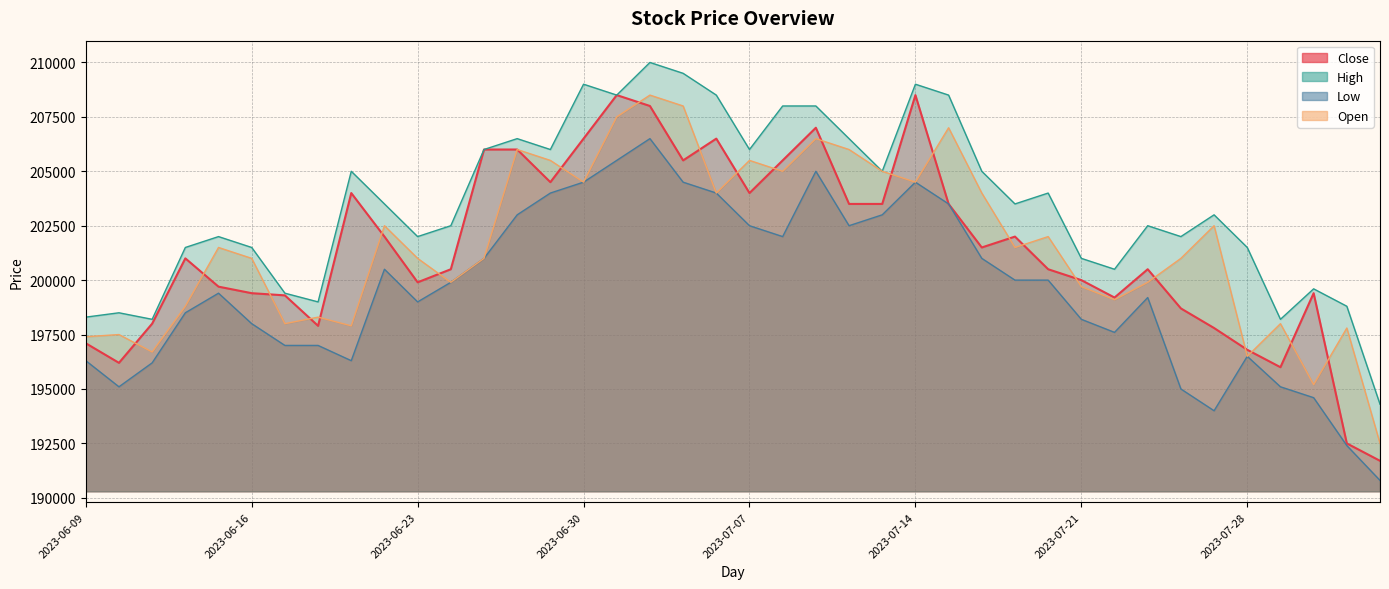

Reading left to right, what are all the values shown in this chart?

Close: 2023-06-09=197100	2023-06-12=196200	2023-06-13=198000	2023-06-14=201000	2023-06-15=199700	2023-06-16=199400	2023-06-19=199300	2023-06-20=197900	2023-06-21=204000	2023-06-22=202000	2023-06-23=199900	2023-06-26=200500	2023-06-27=206000	2023-06-28=206000	2023-06-29=204500	2023-06-30=206500	2023-07-03=208500	2023-07-04=208000	2023-07-05=205500	2023-07-06=206500	2023-07-07=204000	2023-07-10=205500	2023-07-11=207000	2023-07-12=203500	2023-07-13=203500	2023-07-14=208500	2023-07-17=203500	2023-07-18=201500	2023-07-19=202000	2023-07-20=200500	2023-07-21=200000	2023-07-24=199200	2023-07-25=200500	2023-07-26=198700	2023-07-27=197800	2023-07-28=196800	2023-07-31=196000	2023-08-01=199400	2023-08-02=192500	2023-08-03=191700
High: 2023-06-09=198300	2023-06-12=198500	2023-06-13=198200	2023-06-14=201500	2023-06-15=202000	2023-06-16=201500	2023-06-19=199400	2023-06-20=199000	2023-06-21=205000	2023-06-22=203500	2023-06-23=202000	2023-06-26=202500	2023-06-27=206000	2023-06-28=206500	2023-06-29=206000	2023-06-30=209000	2023-07-03=208500	2023-07-04=210000	2023-07-05=209500	2023-07-06=208500	2023-07-07=206000	2023-07-10=208000	2023-07-11=208000	2023-07-12=206500	2023-07-13=205000	2023-07-14=209000	2023-07-17=208500	2023-07-18=205000	2023-07-19=203500	2023-07-20=204000	2023-07-21=201000	2023-07-24=200500	2023-07-25=202500	2023-07-26=202000	2023-07-27=203000	2023-07-28=201500	2023-07-31=198200	2023-08-01=199600	2023-08-02=198800	2023-08-03=194300
Low: 2023-06-09=196300	2023-06-12=195100	2023-06-13=196200	2023-06-14=198500	2023-06-15=199400	2023-06-16=198000	2023-06-19=197000	2023-06-20=197000	2023-06-21=196300	2023-06-22=200500	2023-06-23=199000	2023-06-26=199900	2023-06-27=201000	2023-06-28=203000	2023-06-29=204000	2023-06-30=204500	2023-07-03=205500	2023-07-04=206500	2023-07-05=204500	2023-07-06=204000	2023-07-07=202500	2023-07-10=202000	2023-07-11=205000	2023-07-12=202500	2023-07-13=203000	2023-07-14=204500	2023-07-17=203500	2023-07-18=201000	2023-07-19=200000	2023-07-20=200000	2023-07-21=198200	2023-07-24=197600	2023-07-25=199200	2023-07-26=195000	2023-07-27=194000	2023-07-28=196500	2023-07-31=195100	2023-08-01=194600	2023-08-02=192400	2023-08-03=190800
Open: 2023-06-09=197400	2023-06-12=197500	2023-06-13=196700	2023-06-14=198800	2023-06-15=201500	2023-06-16=201000	2023-06-19=198000	2023-06-20=198300	2023-06-21=197900	2023-06-22=202500	2023-06-23=201000	2023-06-26=199900	2023-06-27=201000	2023-06-28=206000	2023-06-29=205500	2023-06-30=204500	2023-07-03=207500	2023-07-04=208500	2023-07-05=208000	2023-07-06=204000	2023-07-07=205500	2023-07-10=205000	2023-07-11=206500	2023-07-12=206000	2023-07-13=205000	2023-07-14=204500	2023-07-17=207000	2023-07-18=204000	2023-07-19=201500	2023-07-20=202000	2023-07-21=199700	2023-07-24=199100	2023-07-25=199900	2023-07-26=201000	2023-07-27=202500	2023-07-28=196500	2023-07-31=198000	2023-08-01=195200	2023-08-02=197800	2023-08-03=192500